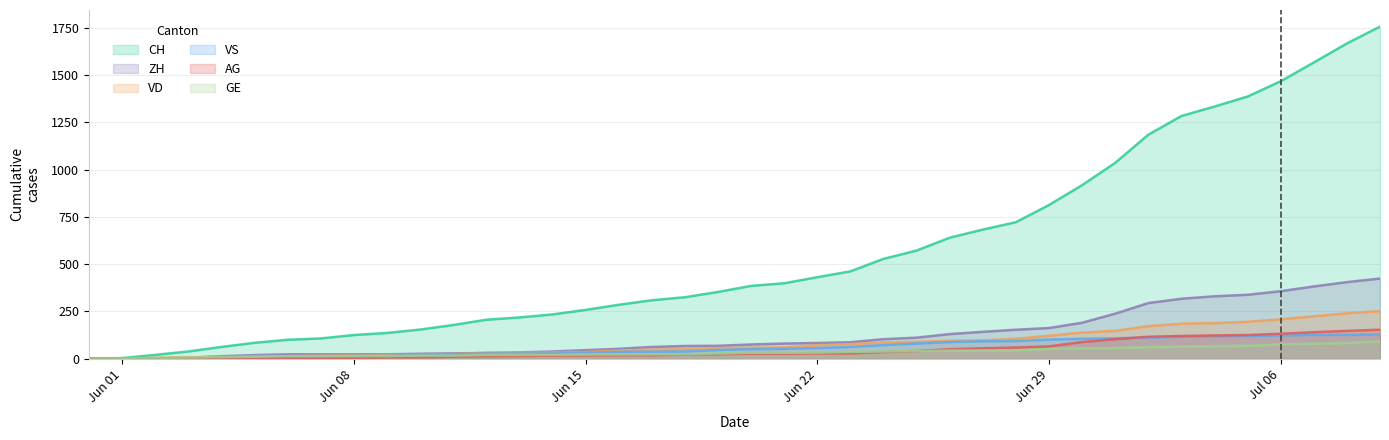

What is the highest value of the ZH series?

424